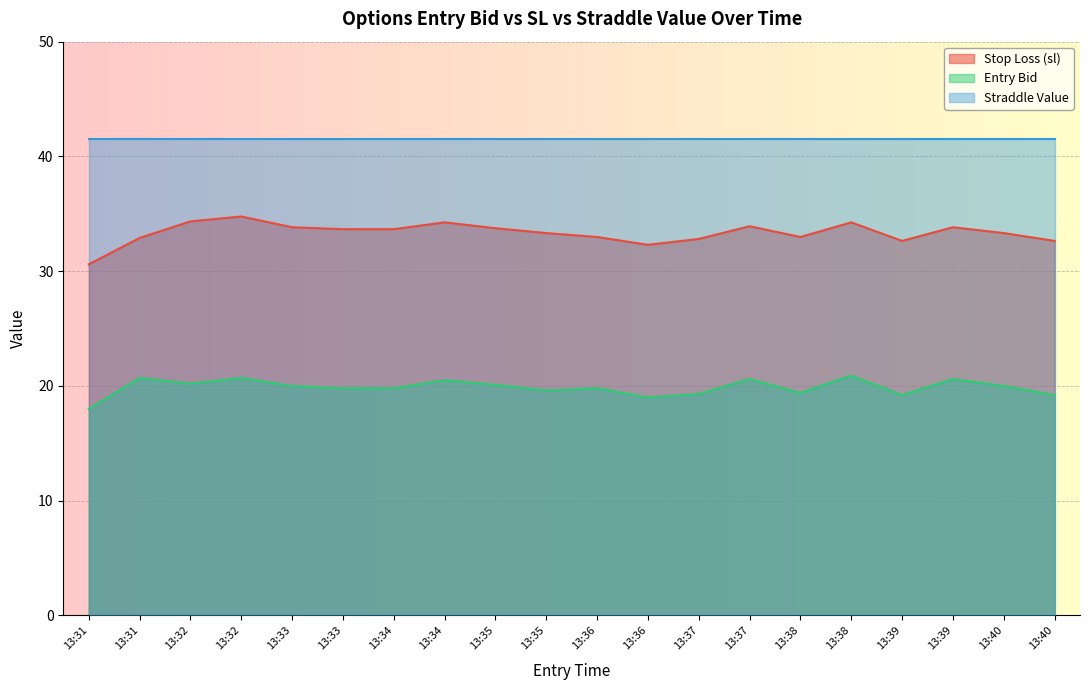

What is the value of the sl point at the 15th from the left?

33.0